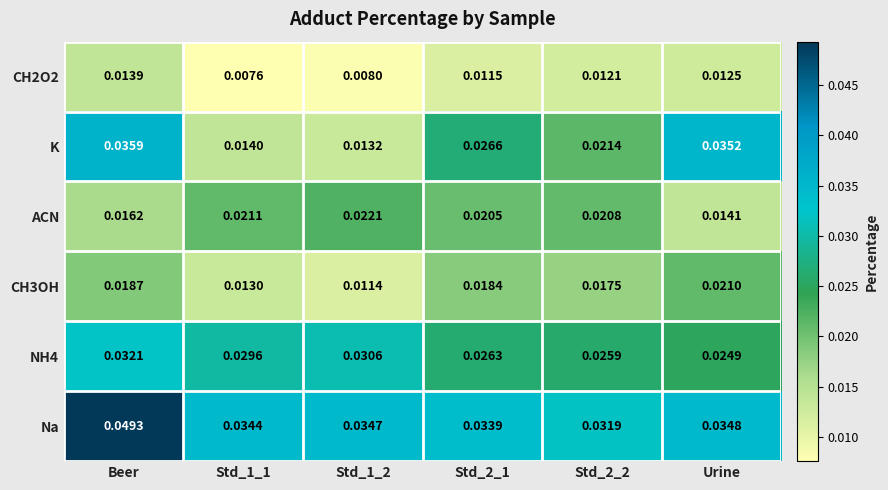

Which series has the largest total across all categories?

Na